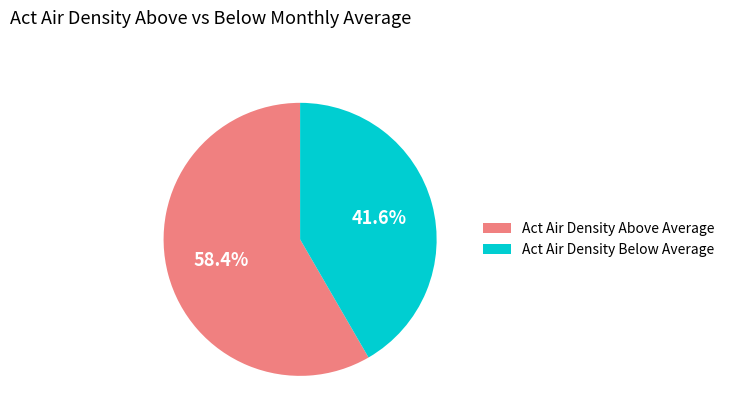

Count the number of slices in the pie.

2